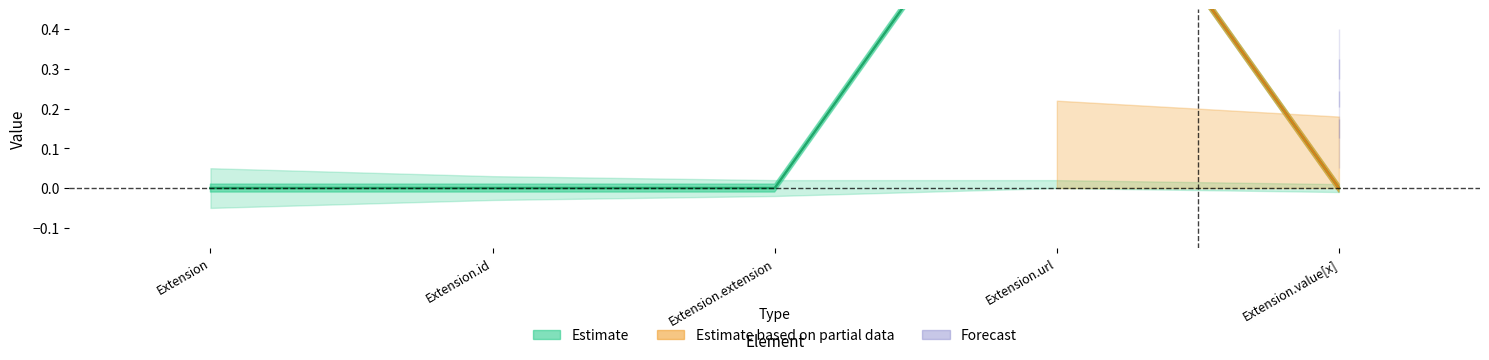

What is the sum of the values at Extension.extension and Extension.url?

1